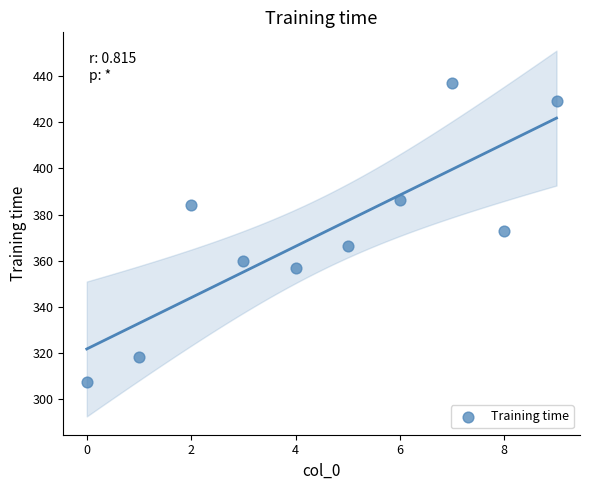

What is the range of Y values (max minus min)?

129.6